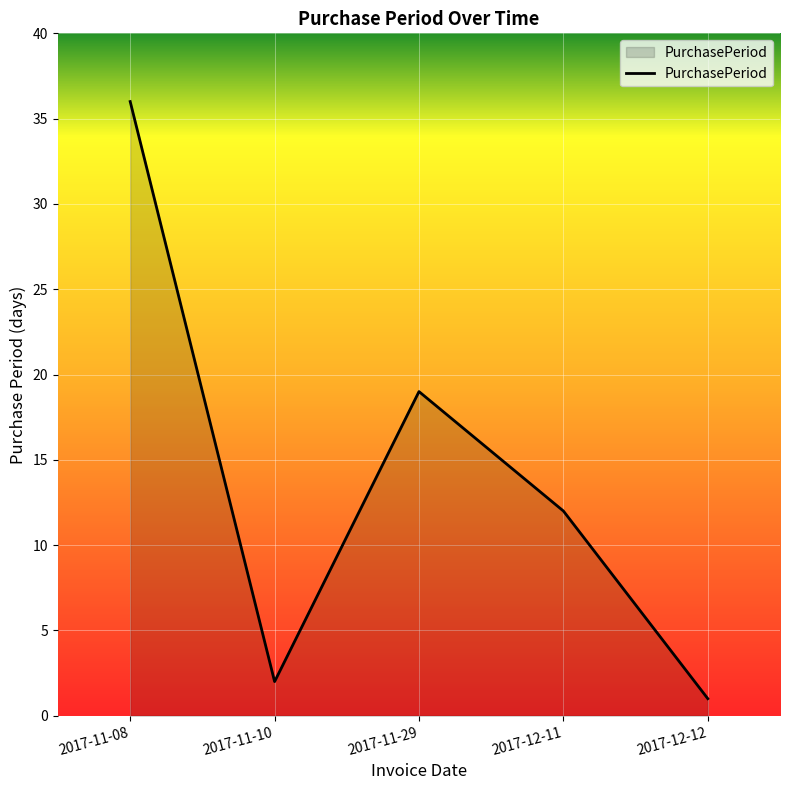

List the labels in order of value, smallest first.

2017-12-12, 2017-11-10, 2017-12-11, 2017-11-29, 2017-11-08